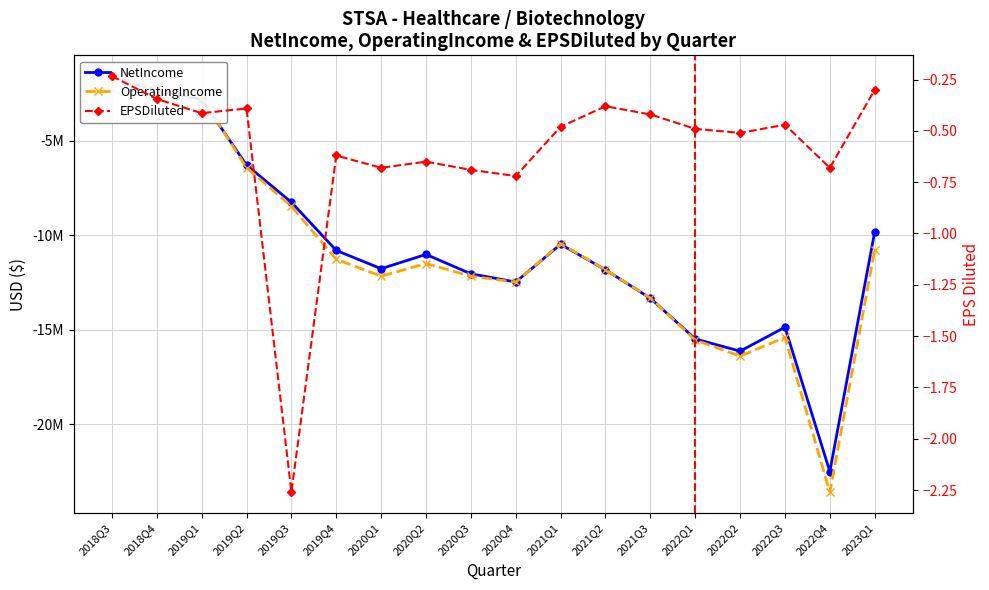

What is the spread (max minus min) of values at 2020Q2?

11499999.3